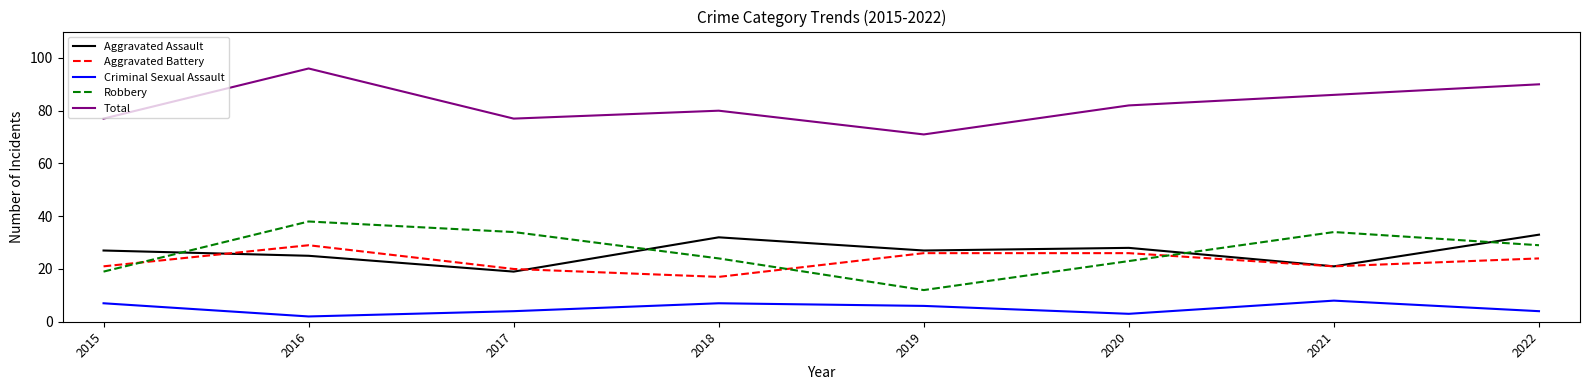

True or false: Aggravated Battery has more than 2 interior local peaks.

False